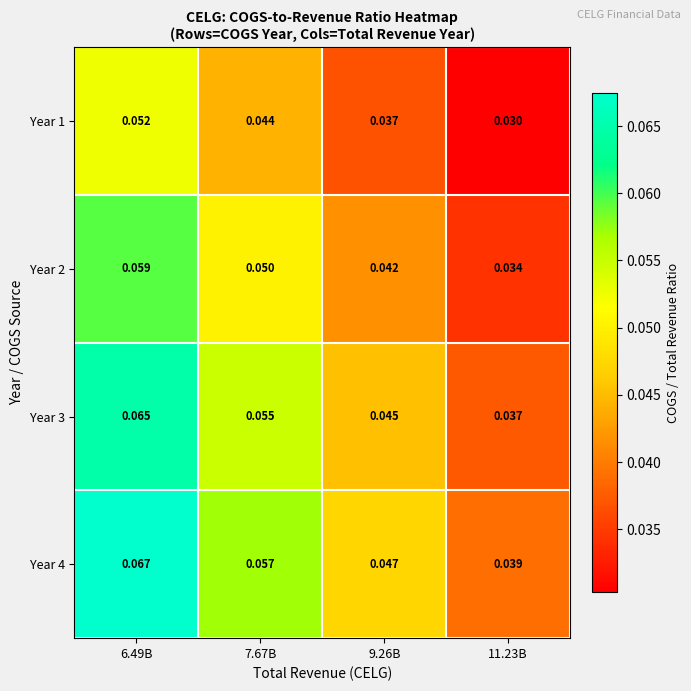

Rank the series at 7.67B from highest to lowest value.

Year 4, Year 3, Year 2, Year 1